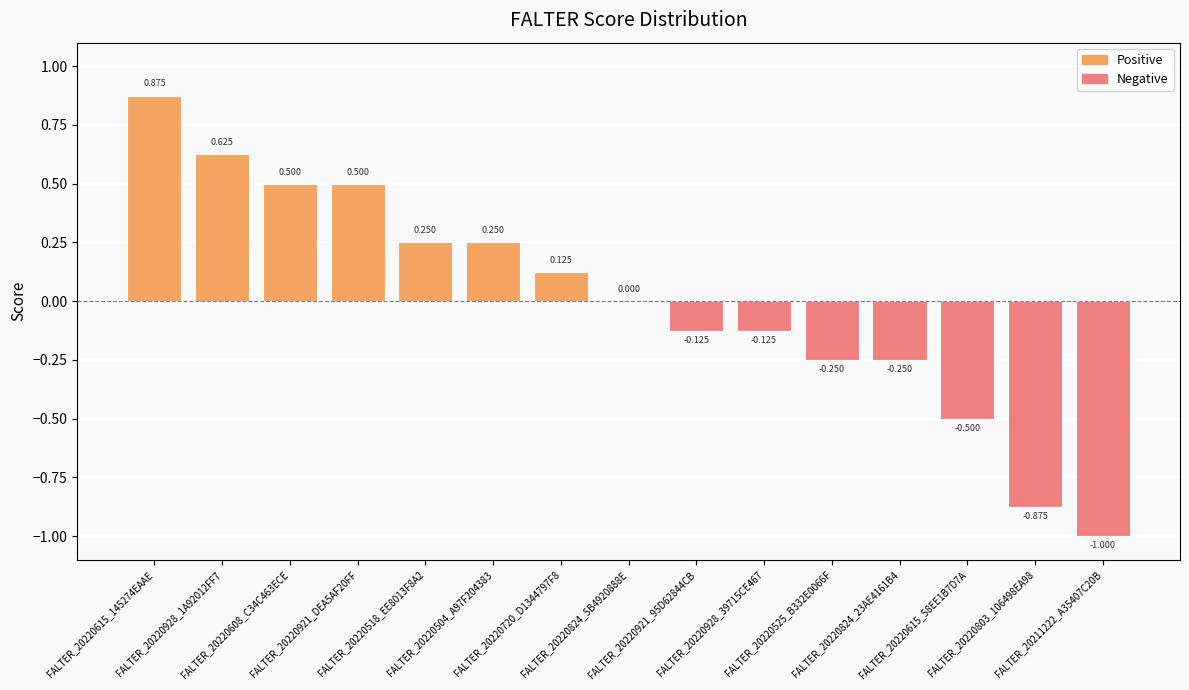

What is the value of the 3rd bar from the left?

0.5